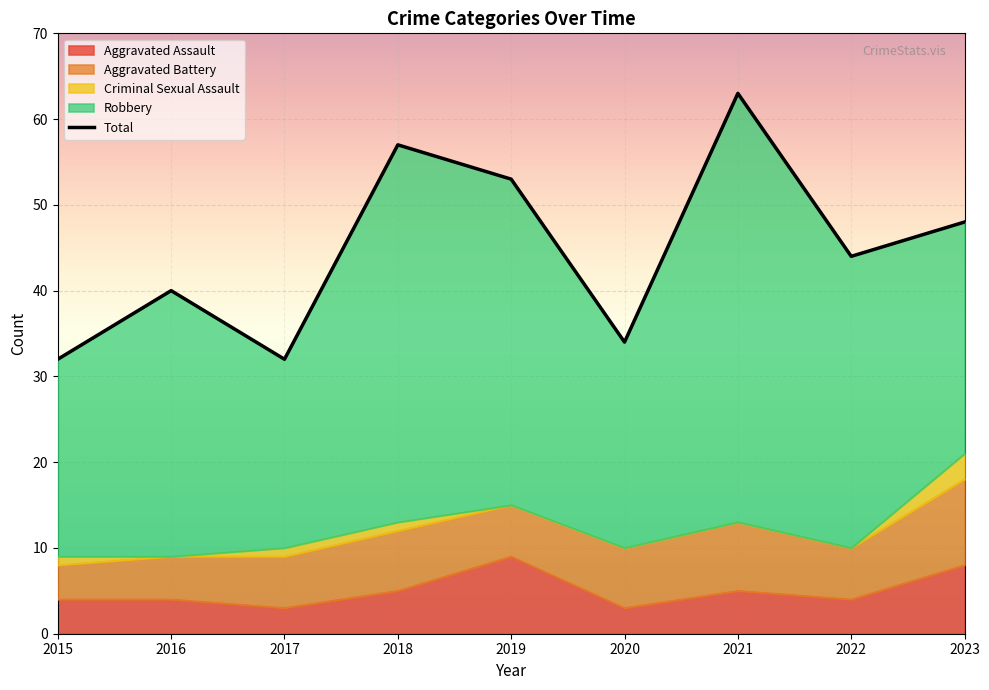

How many lines are shown in the chart?

5